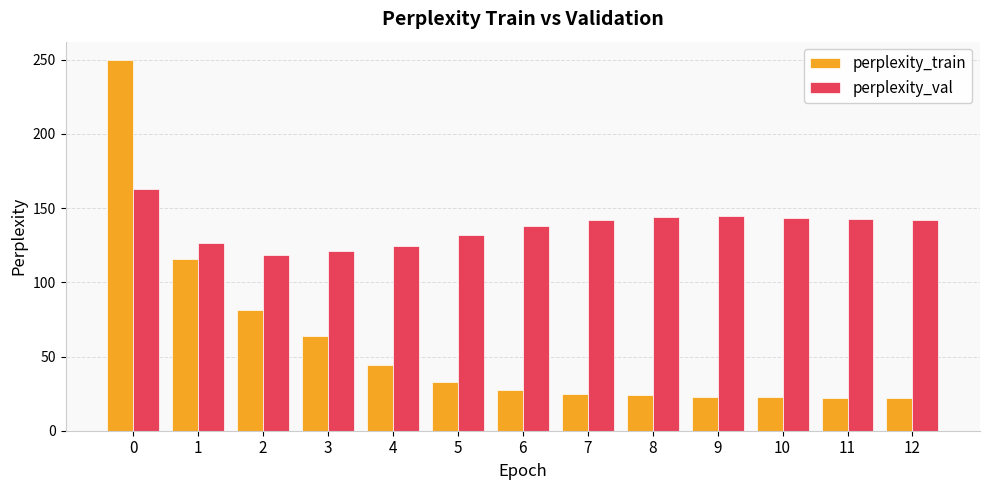

Rank the series by their average value, from lowest to highest.

perplexity_train, perplexity_val